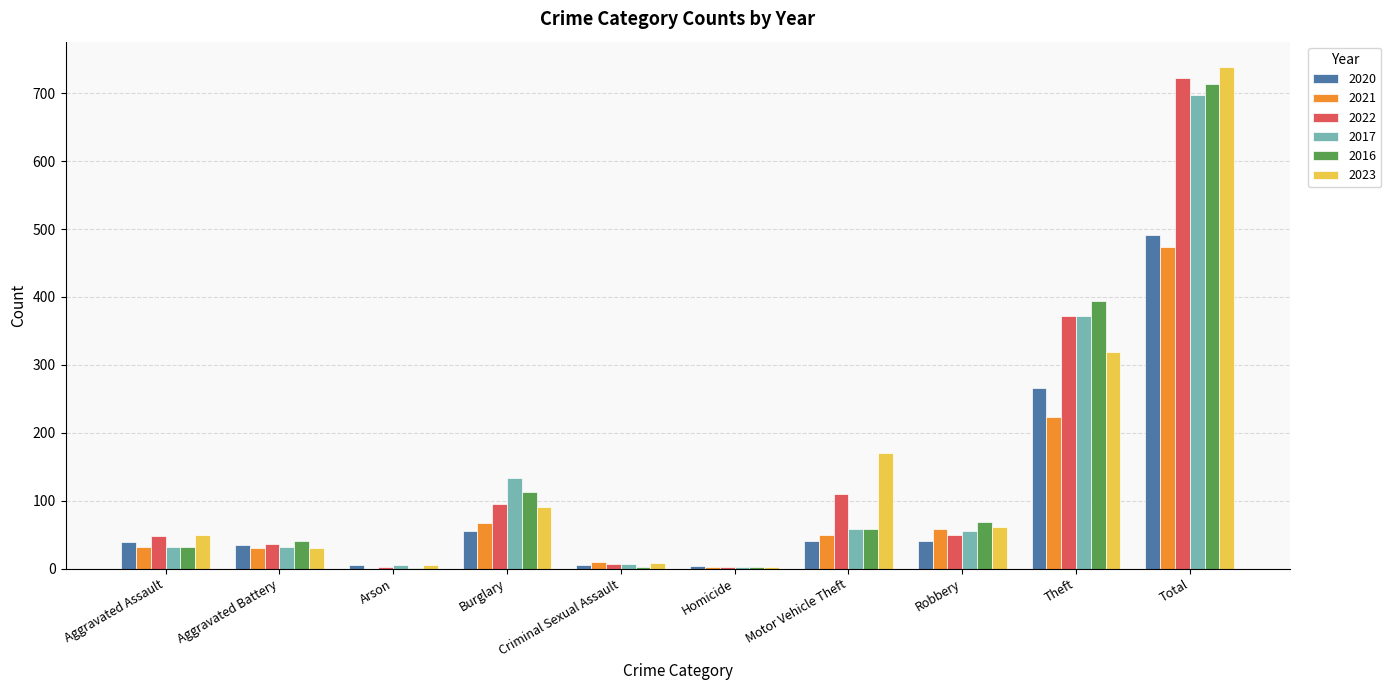

The value of 2016 at Criminal Sexual Assault is 3. True or false?

True